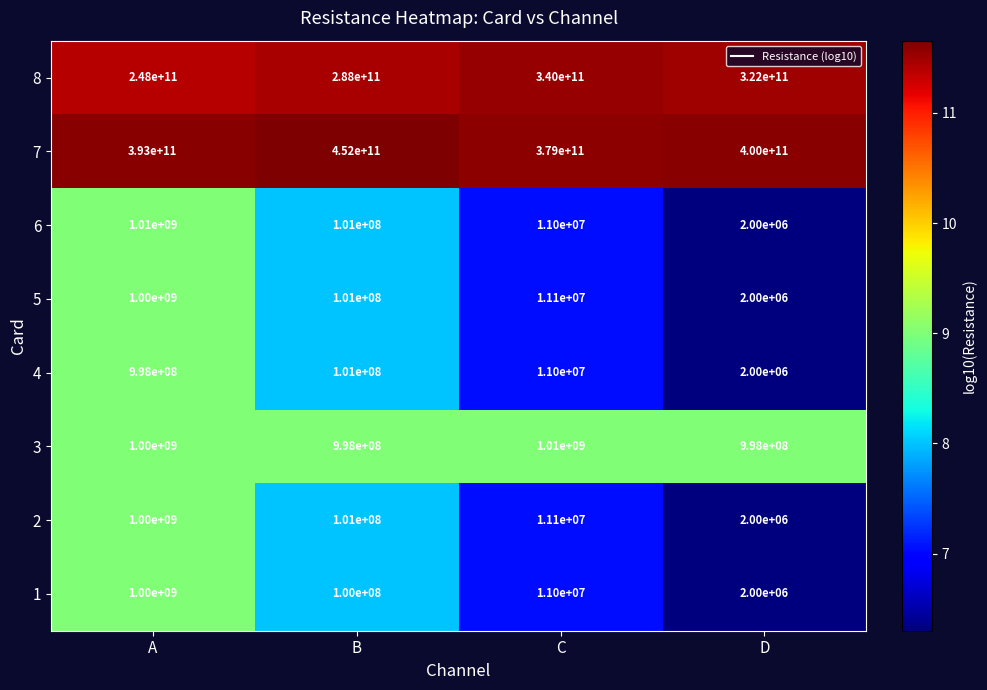

What is the spread (max minus min) of values at C?

378989000000